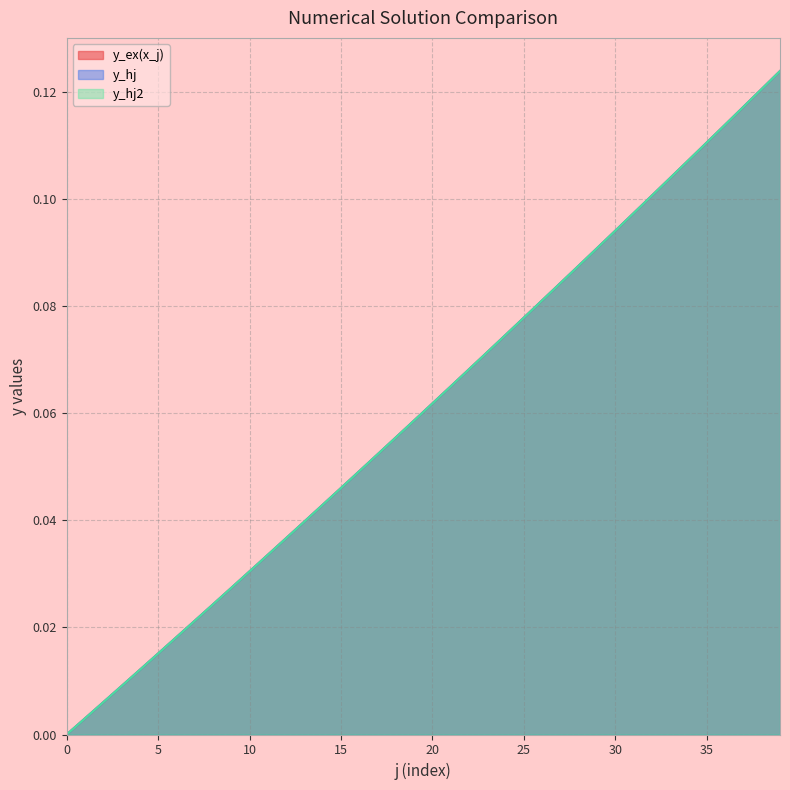

Which has a higher value, 10 or 0?

10